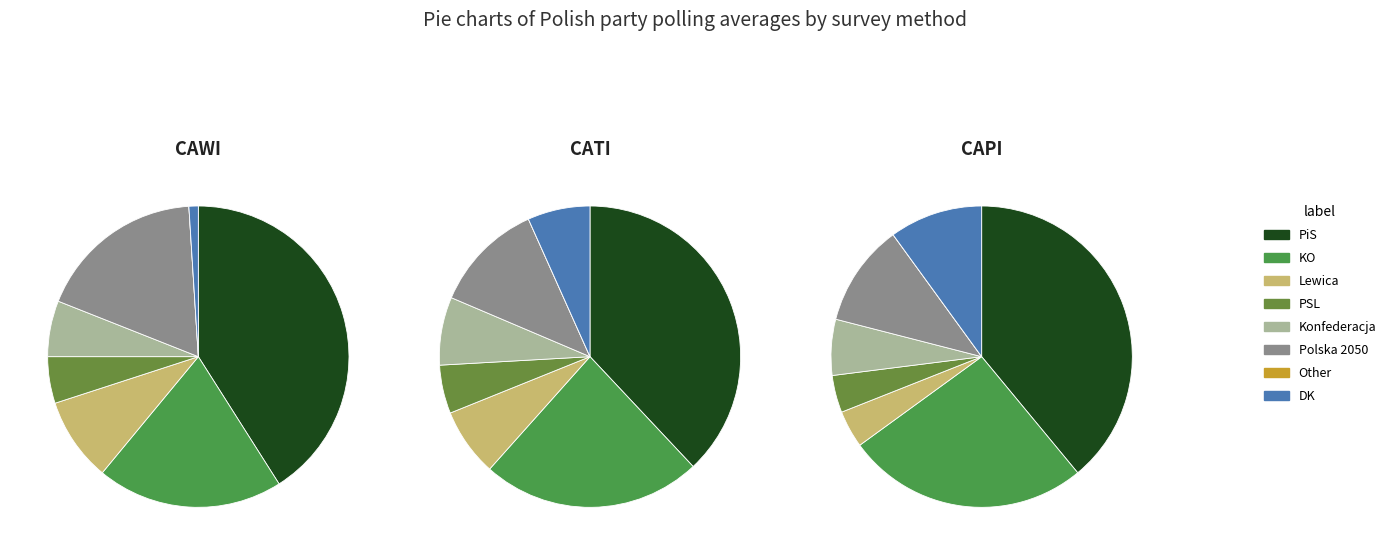

Does any single category account for the majority?

No